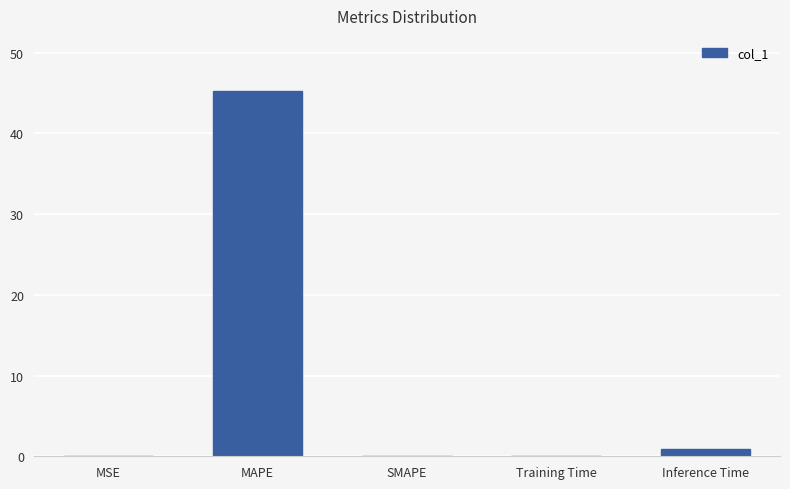

What is the sum of the values at MAPE and Inference Time?

46.2